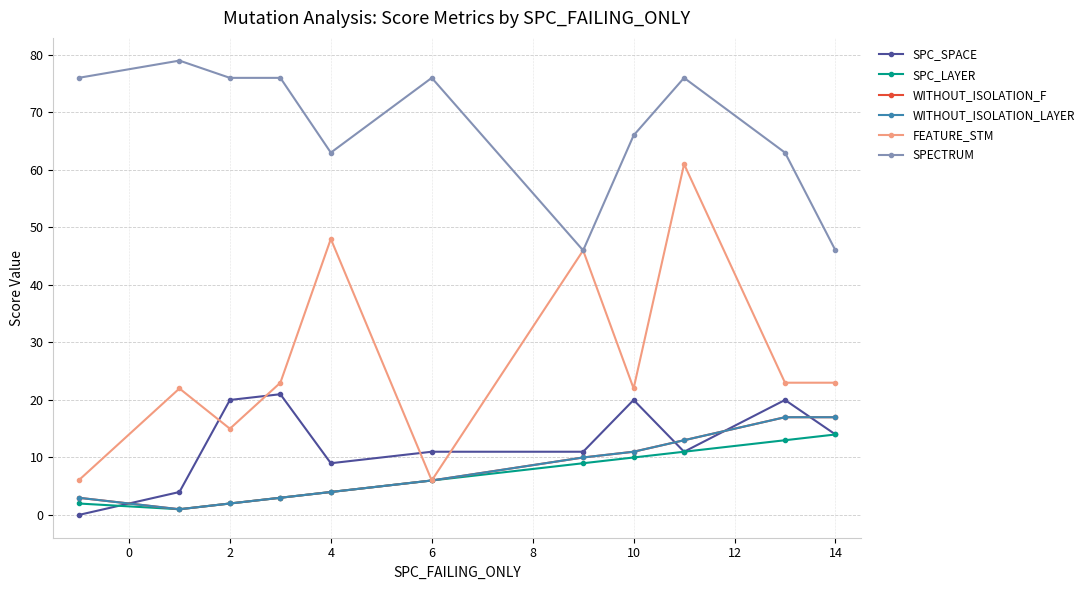

List the series in order of their peak value, highest first.

SPECTRUM, FEATURE_STM, SPC_SPACE, WITHOUT_ISOLATION_F, WITHOUT_ISOLATION_LAYER, SPC_LAYER